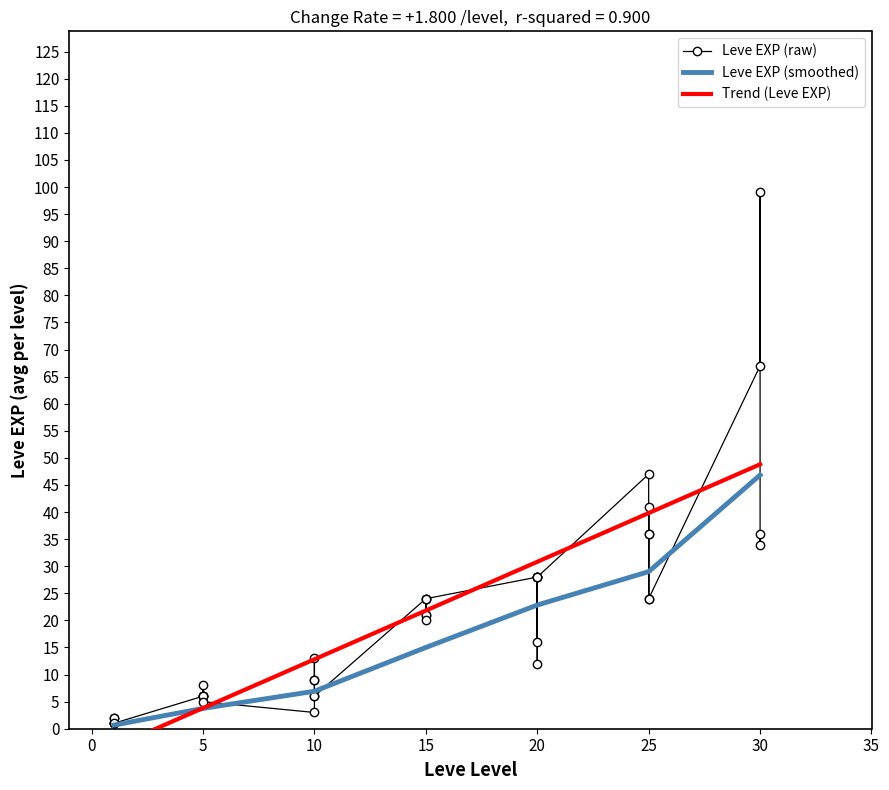

What is the value of the 39th point from the left?

67